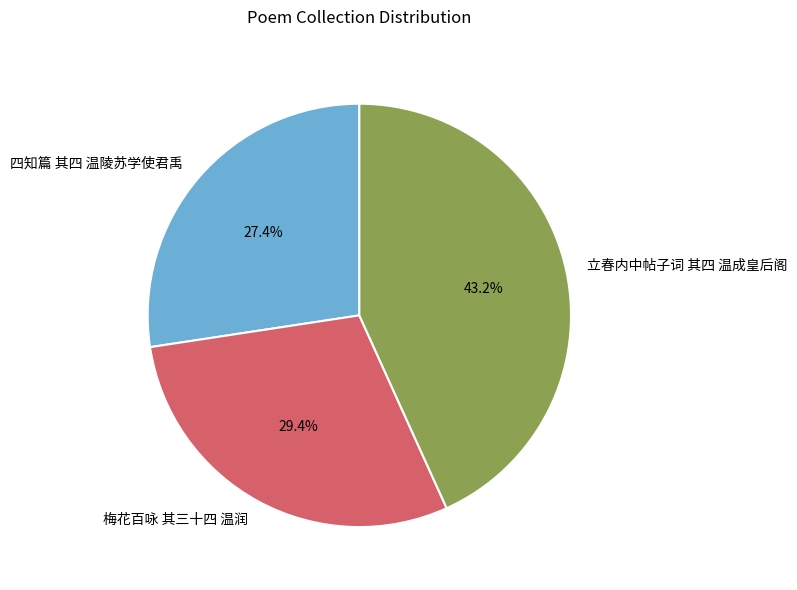

What portion of the pie excludes 立春内中帖子词 其四 温成皇后阁?

56.8%